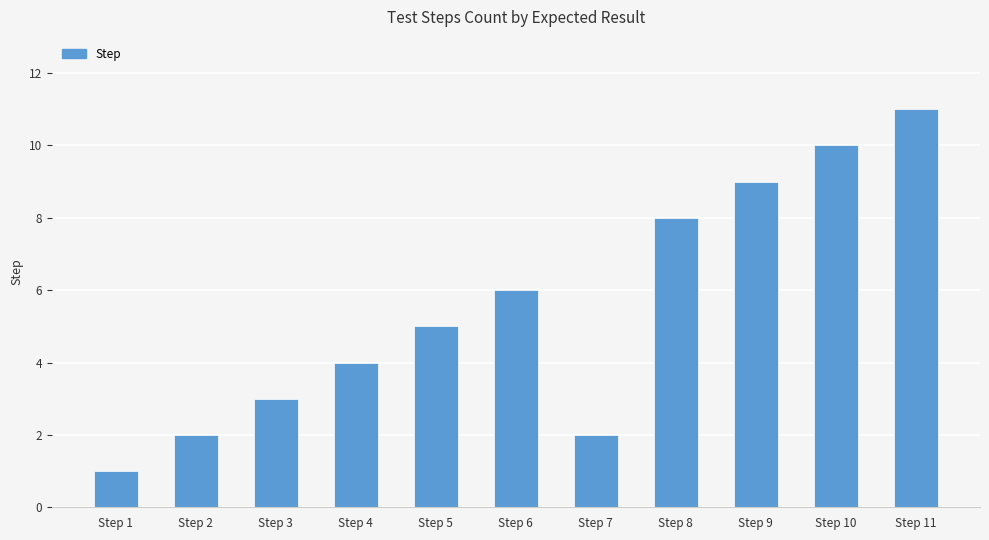

Reading left to right, what are all the values shown in this chart?

1	2	3	4	5	6	2	8	9	10	11